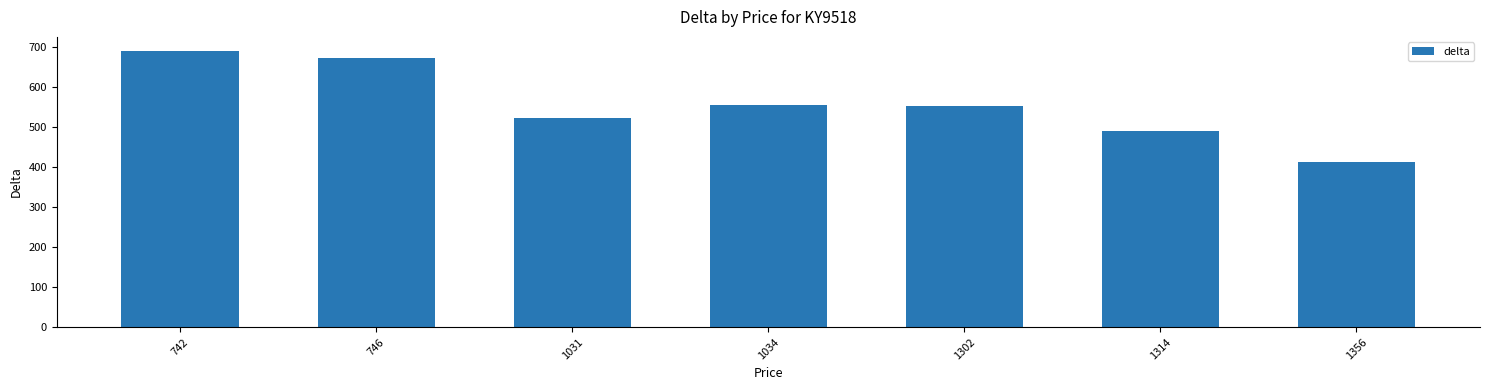

How many bars are there in total?

7